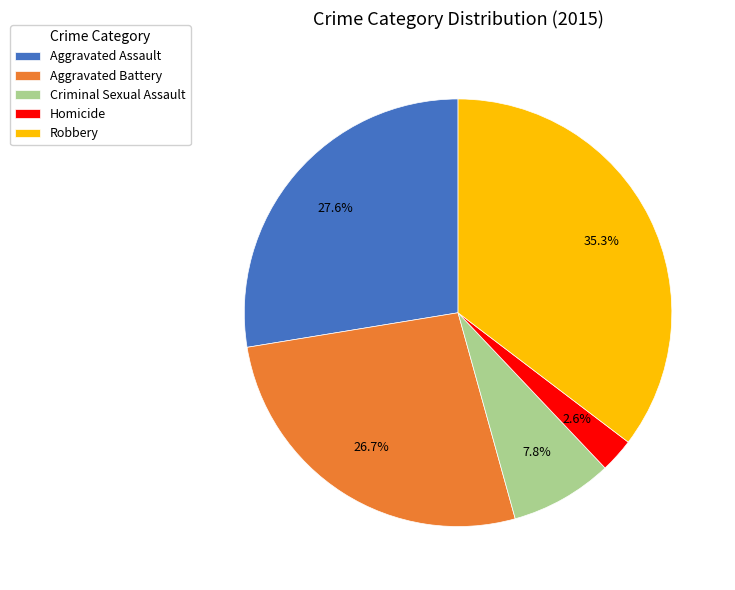

To the nearest percent, what portion does Homicide represent?

3%